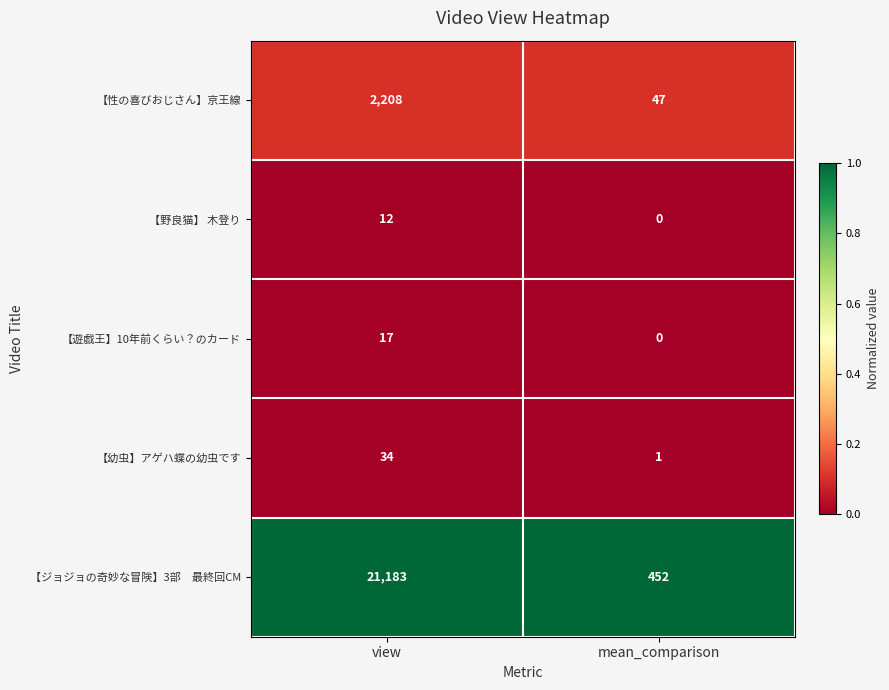

Is it true that 【野良猫】 木登り equals 12 at view?

True